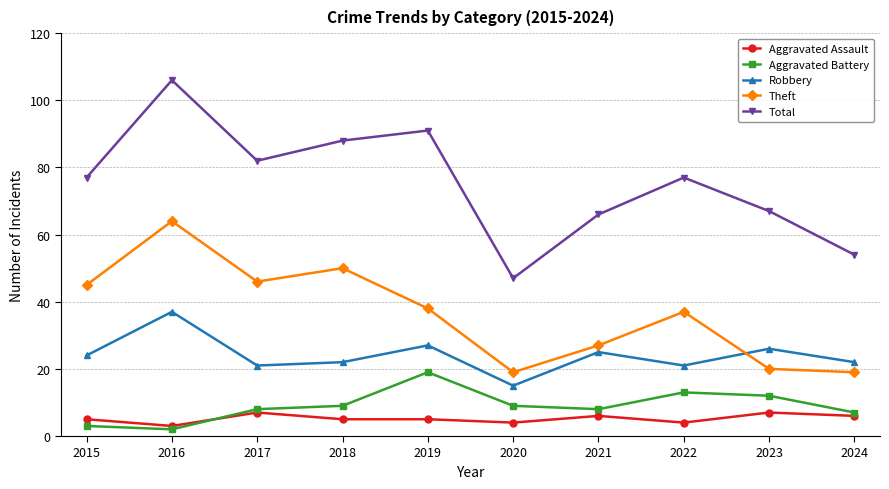

Reading left to right, extract all data points from this chart.

Aggravated Assault: 2015=5	2016=3	2017=7	2018=5	2019=5	2020=4	2021=6	2022=4	2023=7	2024=6
Aggravated Battery: 2015=3	2016=2	2017=8	2018=9	2019=19	2020=9	2021=8	2022=13	2023=12	2024=7
Robbery: 2015=24	2016=37	2017=21	2018=22	2019=27	2020=15	2021=25	2022=21	2023=26	2024=22
Theft: 2015=45	2016=64	2017=46	2018=50	2019=38	2020=19	2021=27	2022=37	2023=20	2024=19
Total: 2015=77	2016=106	2017=82	2018=88	2019=91	2020=47	2021=66	2022=77	2023=67	2024=54